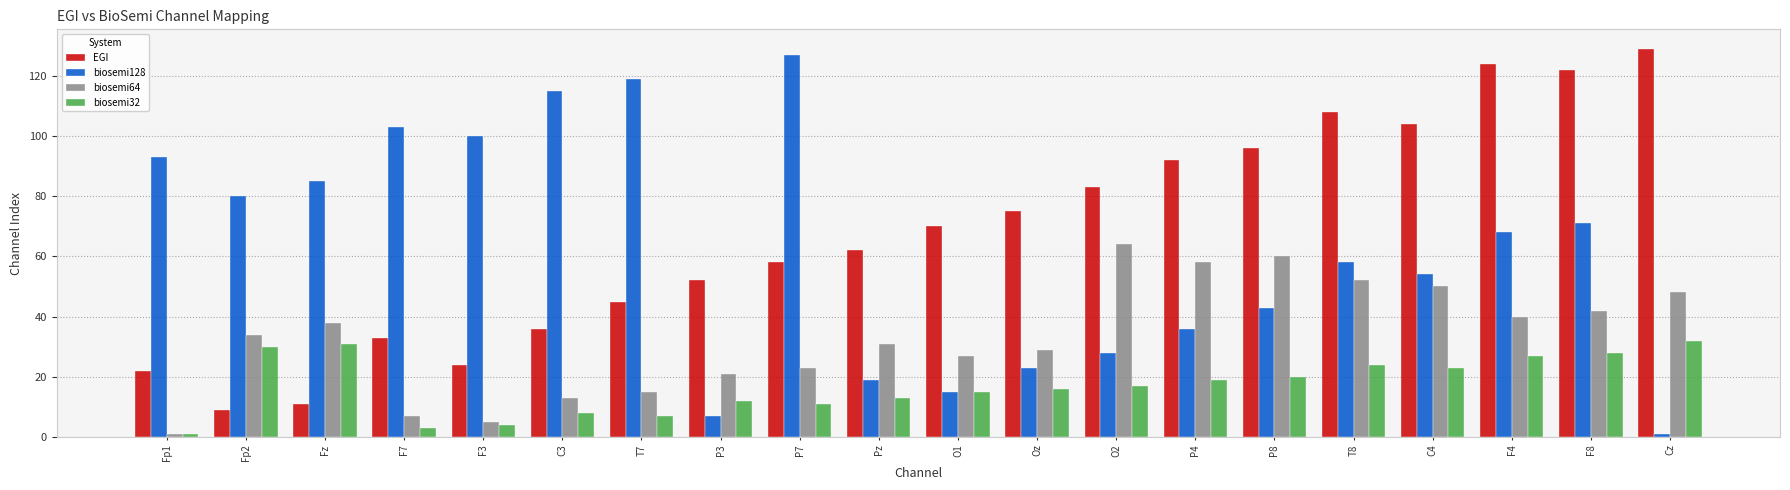

Reading left to right, extract all data points from this chart.

EGI: 22	9	11	33	24	36	45	52	58	62	70	75	83	92	96	108	104	124	122	129
biosemi128: 93	80	85	103	100	115	119	7	127	19	15	23	28	36	43	58	54	68	71	1
biosemi64: 1	34	38	7	5	13	15	21	23	31	27	29	64	58	60	52	50	40	42	48
biosemi32: 1	30	31	3	4	8	7	12	11	13	15	16	17	19	20	24	23	27	28	32